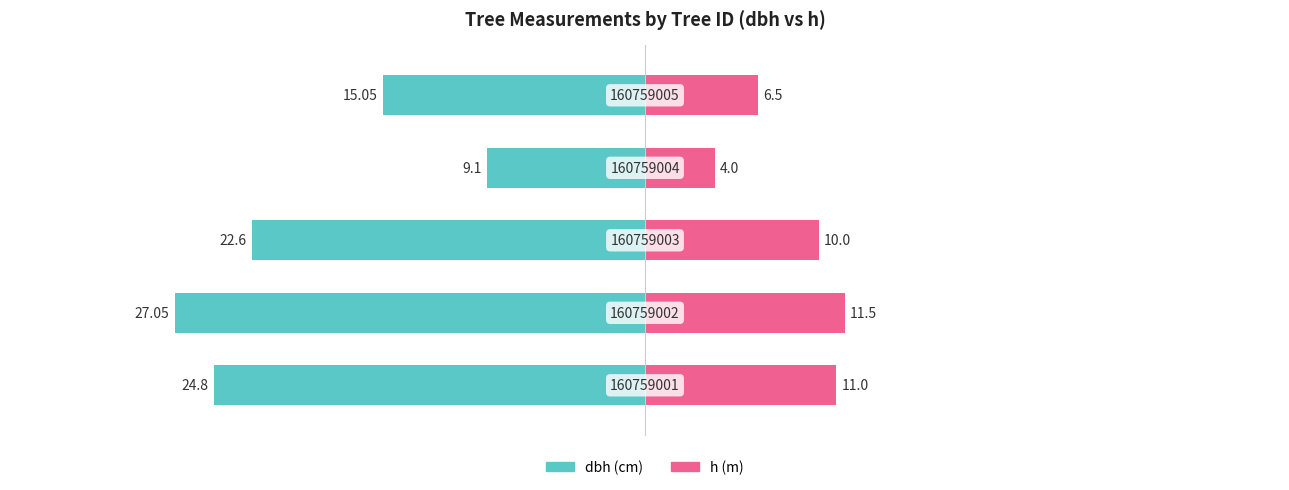

How many bars are there in total?

10